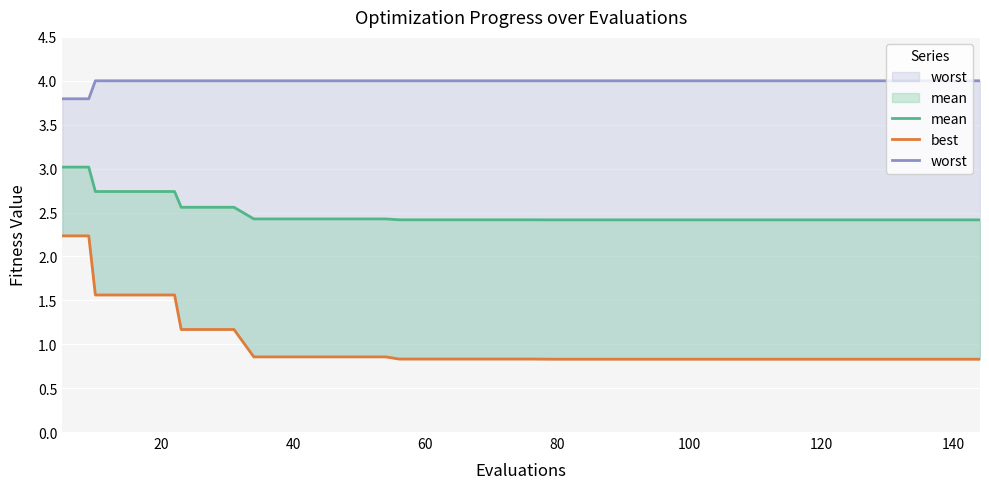

True or false: best and mean cross at least once.

False